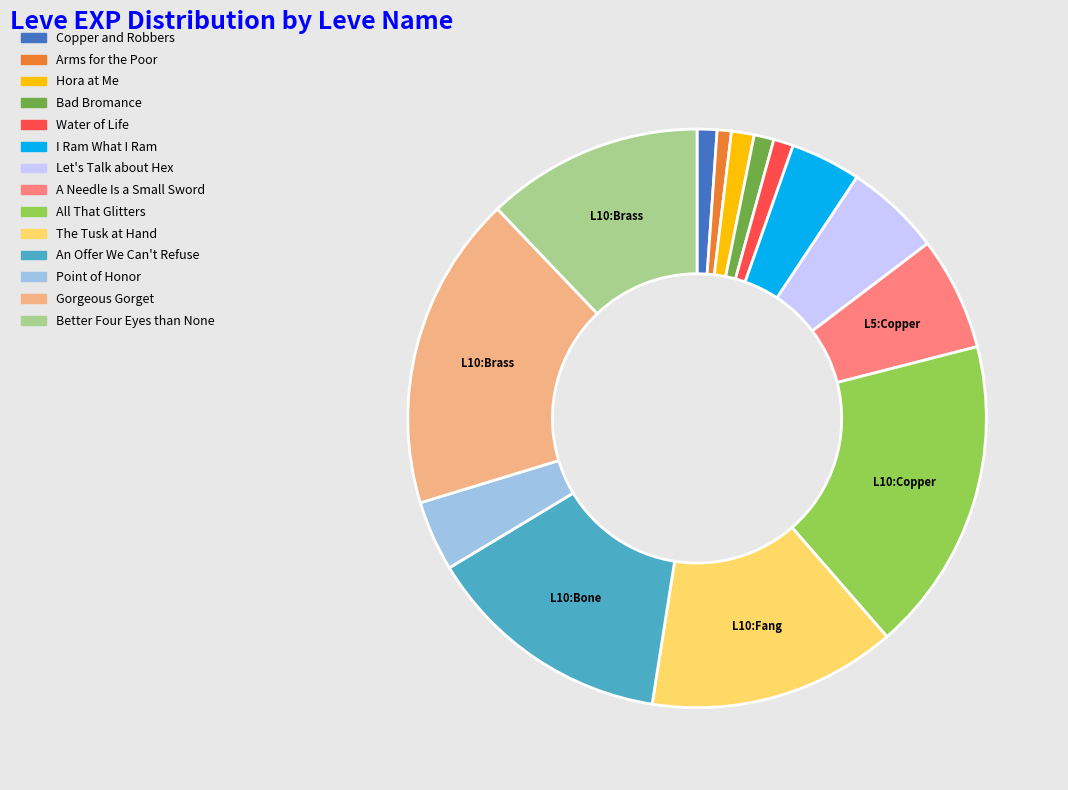

Does any single category account for the majority?

No